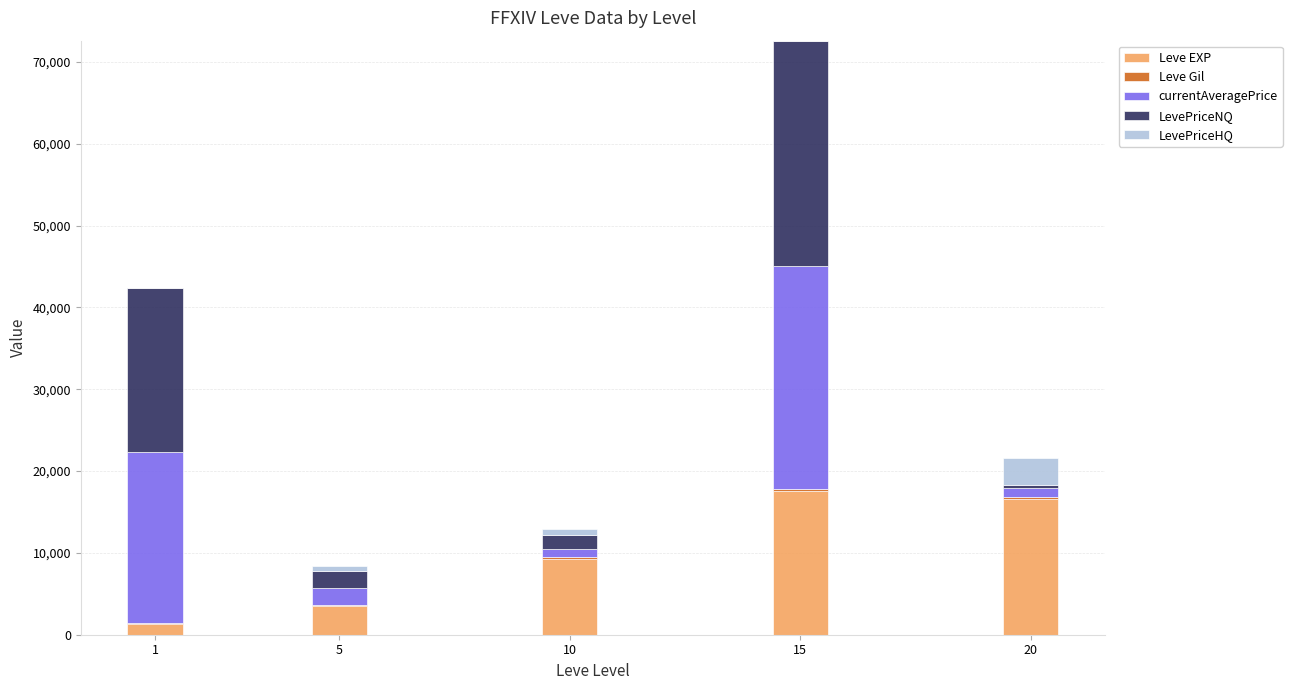

How many series are shown in this chart?

5